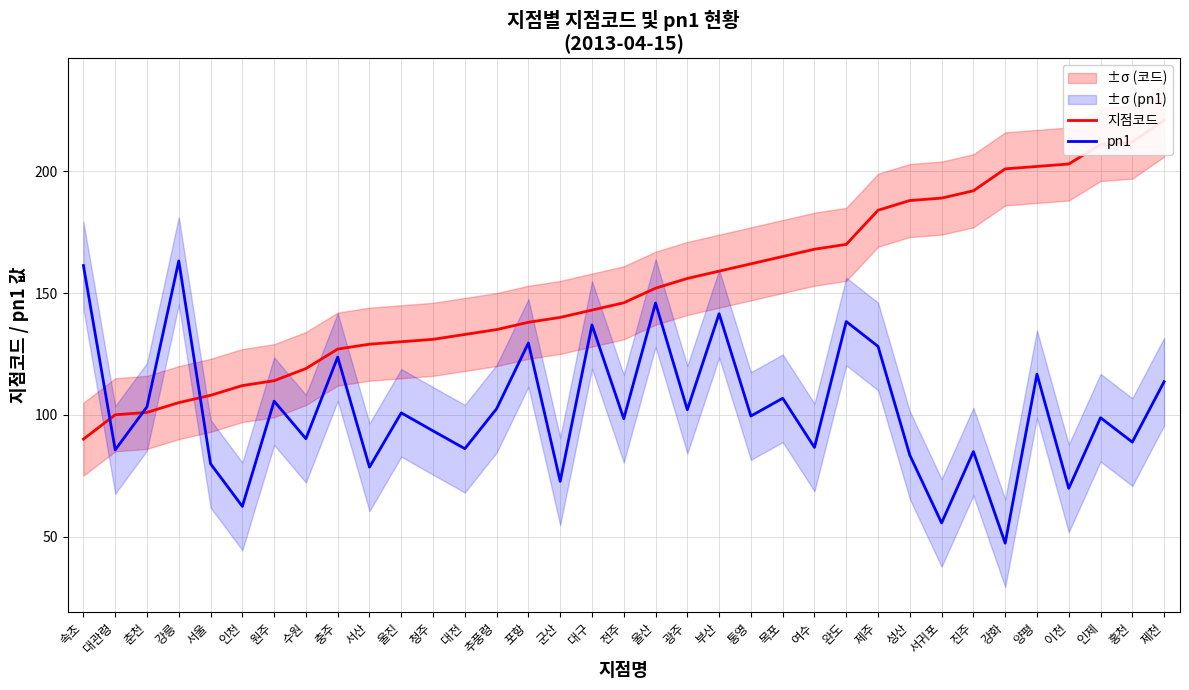

Reading right to left, what are all the values shown in this chart?

지점코드: 221.0	212.0	211.0	203.0	202.0	201.0	192.0	189.0	188.0	184.0	170.0	168.0	165.0	162.0	159.0	156.0	152.0	146.0	143.0	140.0	138.0	135.0	133.0	131.0	130.0	129.0	127.0	119.0	114.0	112.0	108.0	105.0	101.0	100.0	90.0
pn1: 113.6	88.8	98.8	69.8	116.7	47.3	84.9	55.6	83.4	128.1	138.3	86.6	106.8	99.5	141.5	102.1	145.9	98.4	136.9	72.7	129.5	102.5	86.1	93.4	100.8	78.5	123.7	90.2	105.6	62.4	79.9	163.2	103.3	85.6	161.3